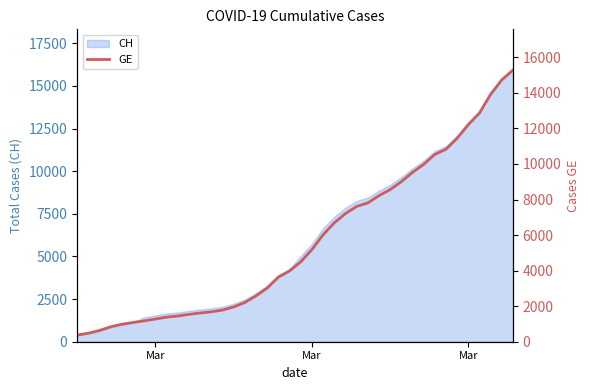

True or false: there are more than 0 points higher than both neighbors.

False